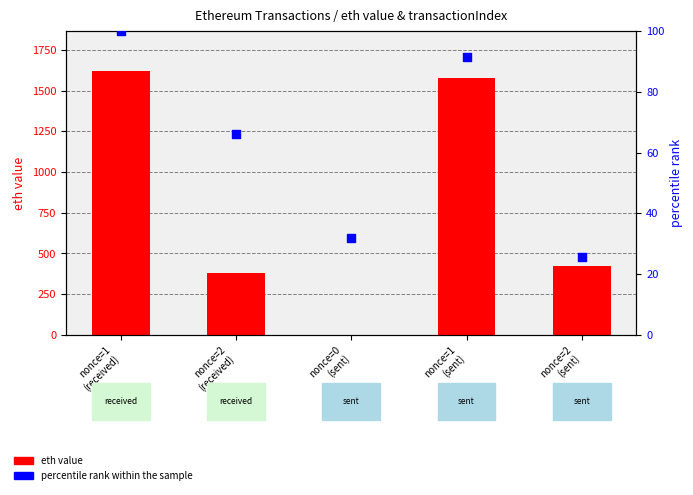

Which series contains the highest Y value?

eth value